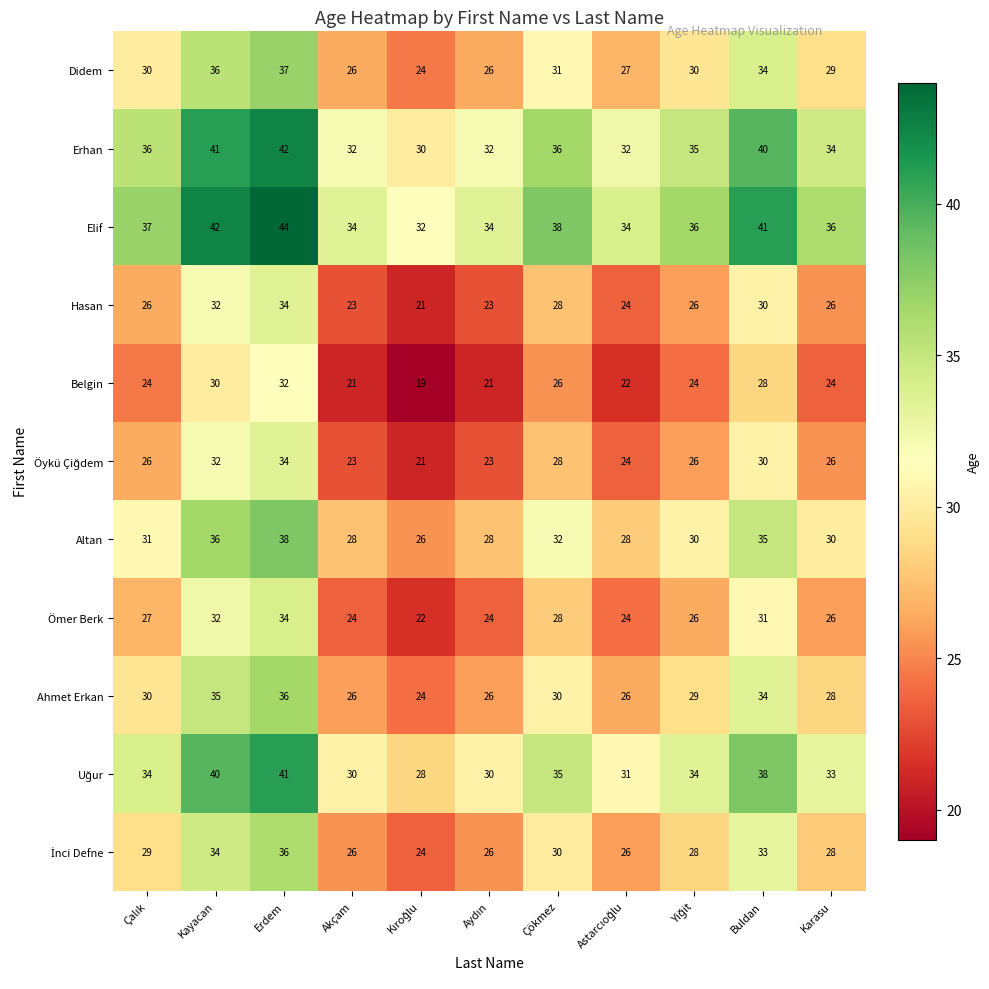

What is the spread (max minus min) of values at Karasu?

12